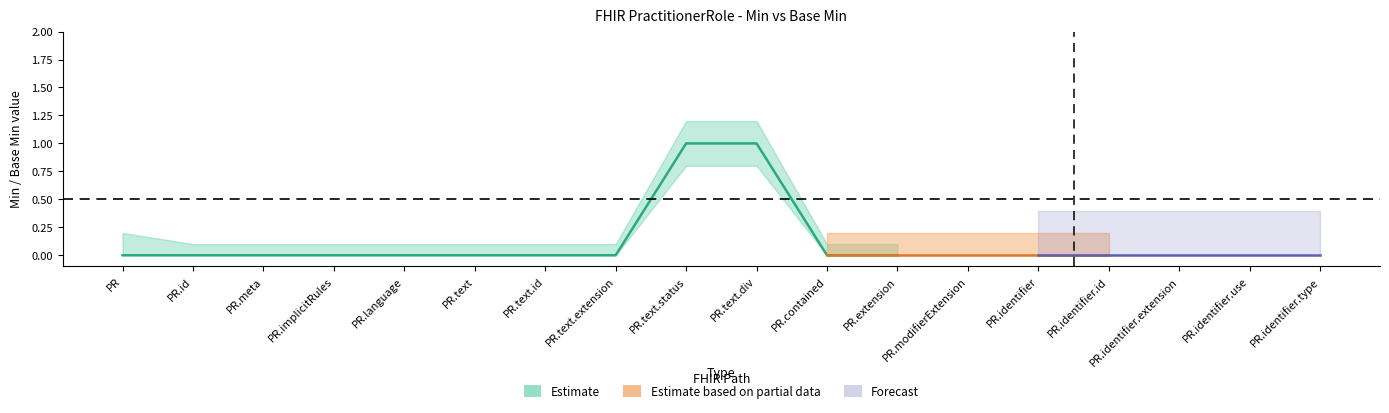

Reading right to left, transcribe all the data shown in this chart.

Min: PractitionerRole.identifier.type=0	PractitionerRole.identifier.use=0	PractitionerRole.identifier.extension=0	PractitionerRole.identifier.id=0	PractitionerRole.identifier=0	PractitionerRole.modifierExtension=0	PractitionerRole.extension=0	PractitionerRole.contained=0	PractitionerRole.text.div=1	PractitionerRole.text.status=1	PractitionerRole.text.extension=0	PractitionerRole.text.id=0	PractitionerRole.text=0	PractitionerRole.language=0	PractitionerRole.implicitRules=0	PractitionerRole.meta=0	PractitionerRole.id=0	PractitionerRole=0
Base Min: PractitionerRole.identifier.type=0	PractitionerRole.identifier.use=0	PractitionerRole.identifier.extension=0	PractitionerRole.identifier.id=0	PractitionerRole.identifier=0	PractitionerRole.modifierExtension=0	PractitionerRole.extension=0	PractitionerRole.contained=0	PractitionerRole.text.div=1	PractitionerRole.text.status=1	PractitionerRole.text.extension=0	PractitionerRole.text.id=0	PractitionerRole.text=0	PractitionerRole.language=0	PractitionerRole.implicitRules=0	PractitionerRole.meta=0	PractitionerRole.id=0	PractitionerRole=0